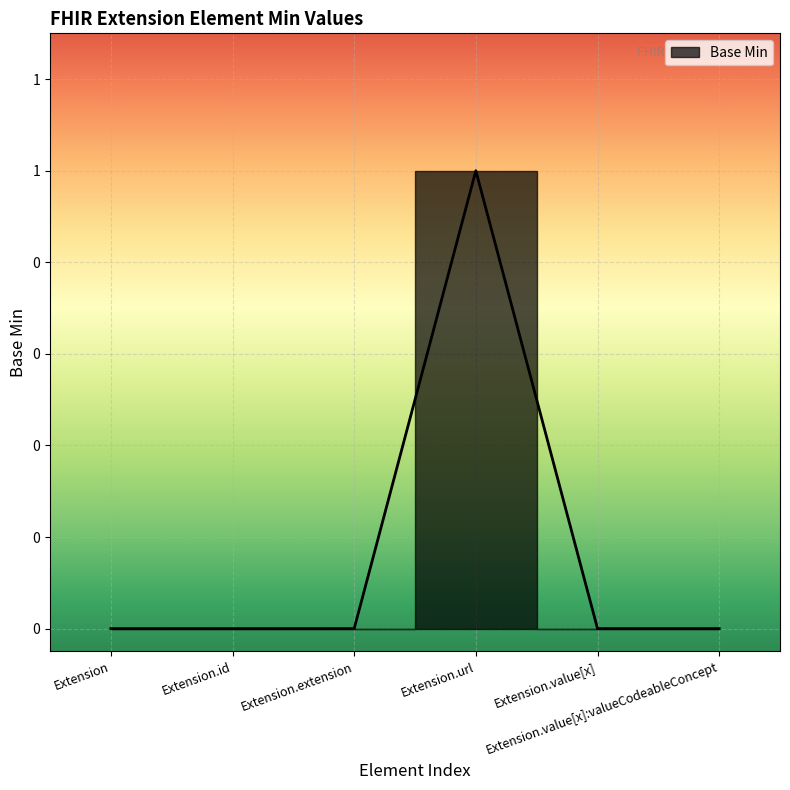

At which label is the value closest to 0?

Extension